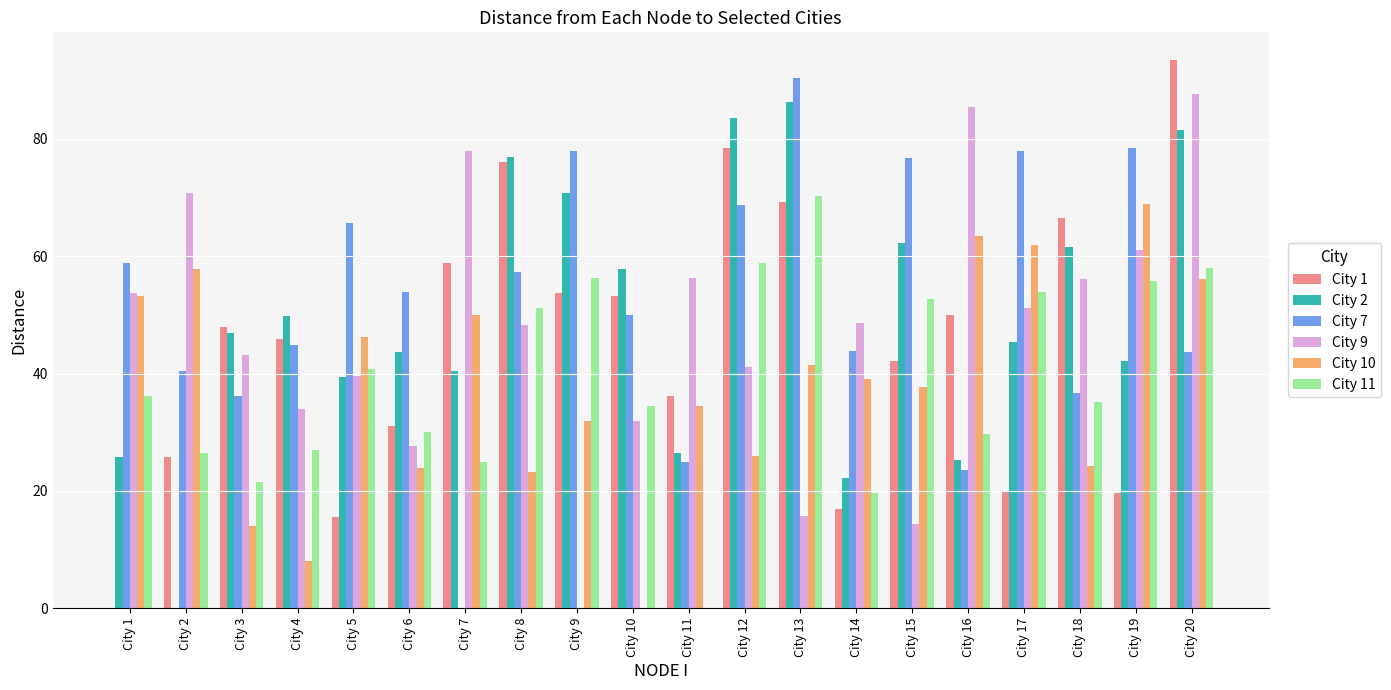

What is the total value across all series at City 12?

356.9